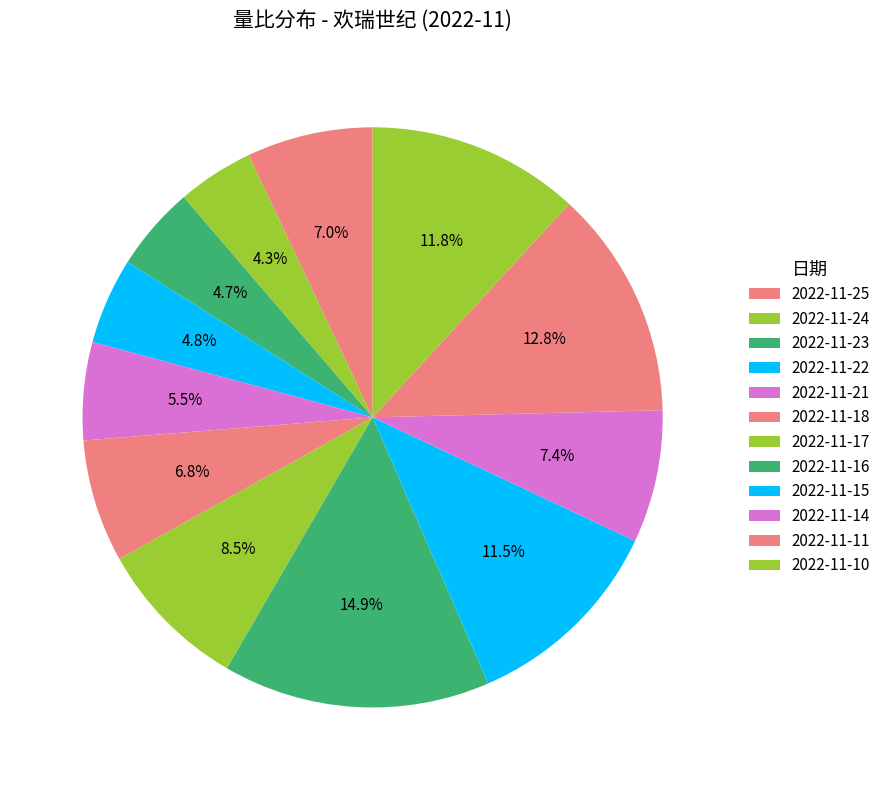

How many slices are in this pie chart?

12